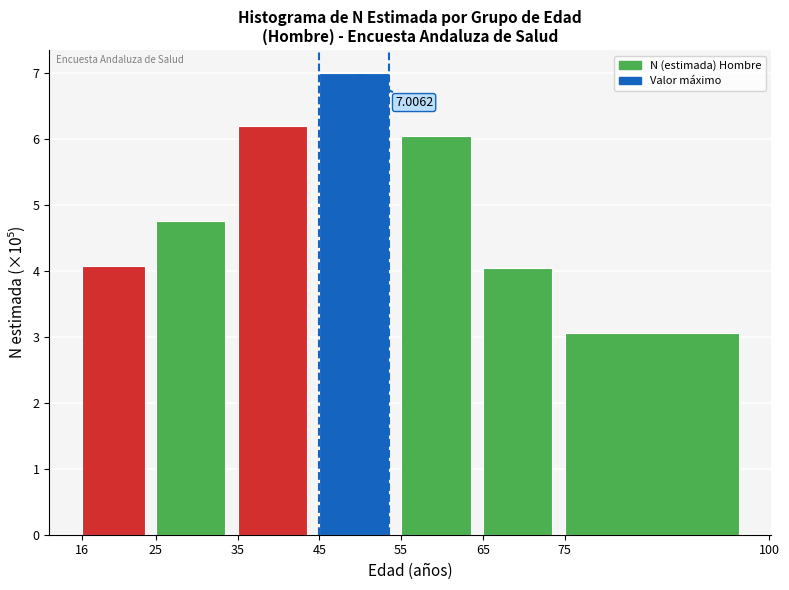

What is the change in value from 16 to 25?

+0.7